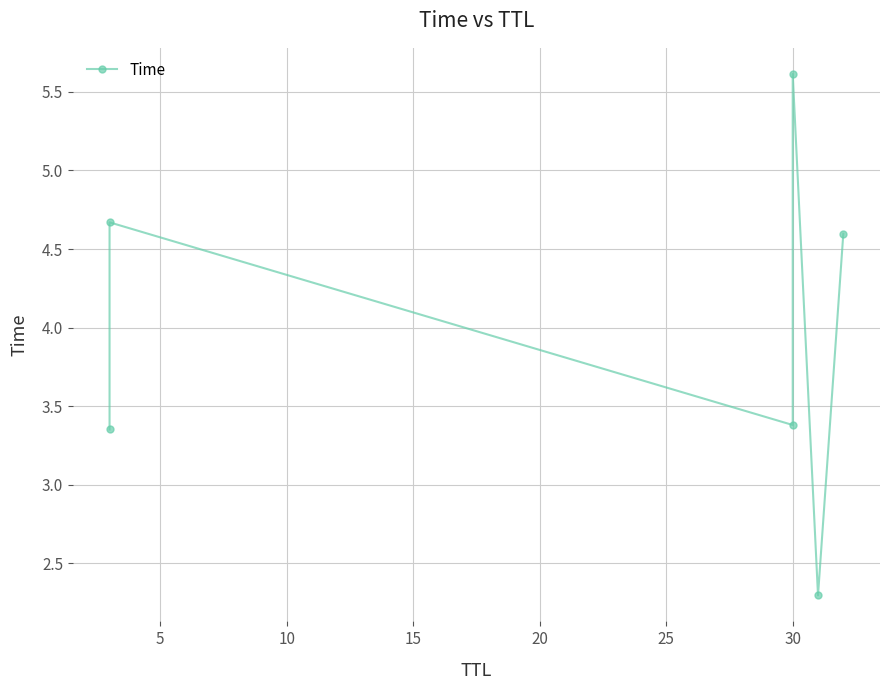

How many points are higher than both their immediate neighbors (excluding endpoints)?

2